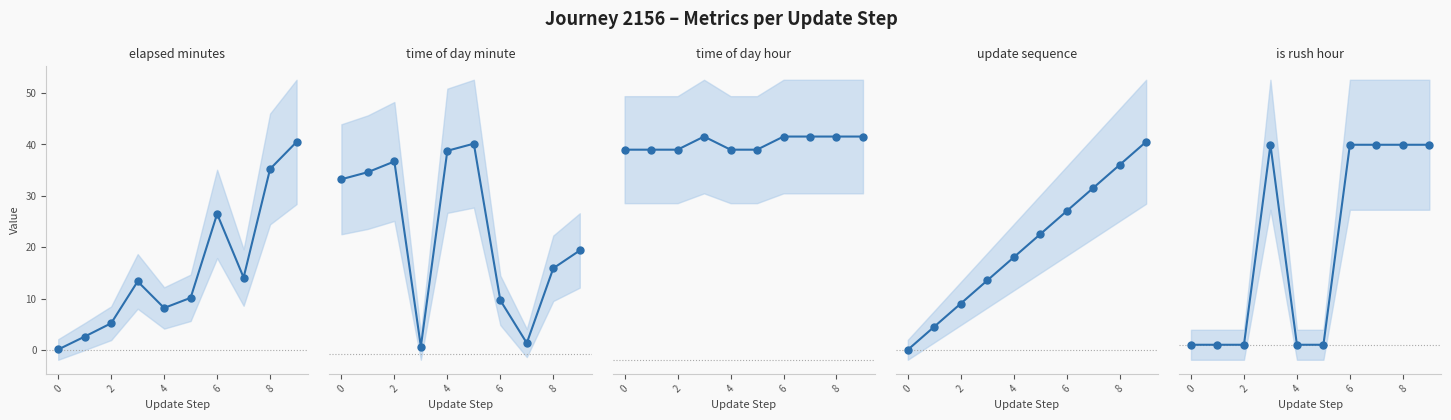

At how many categories does at least one series exceed 11?

10